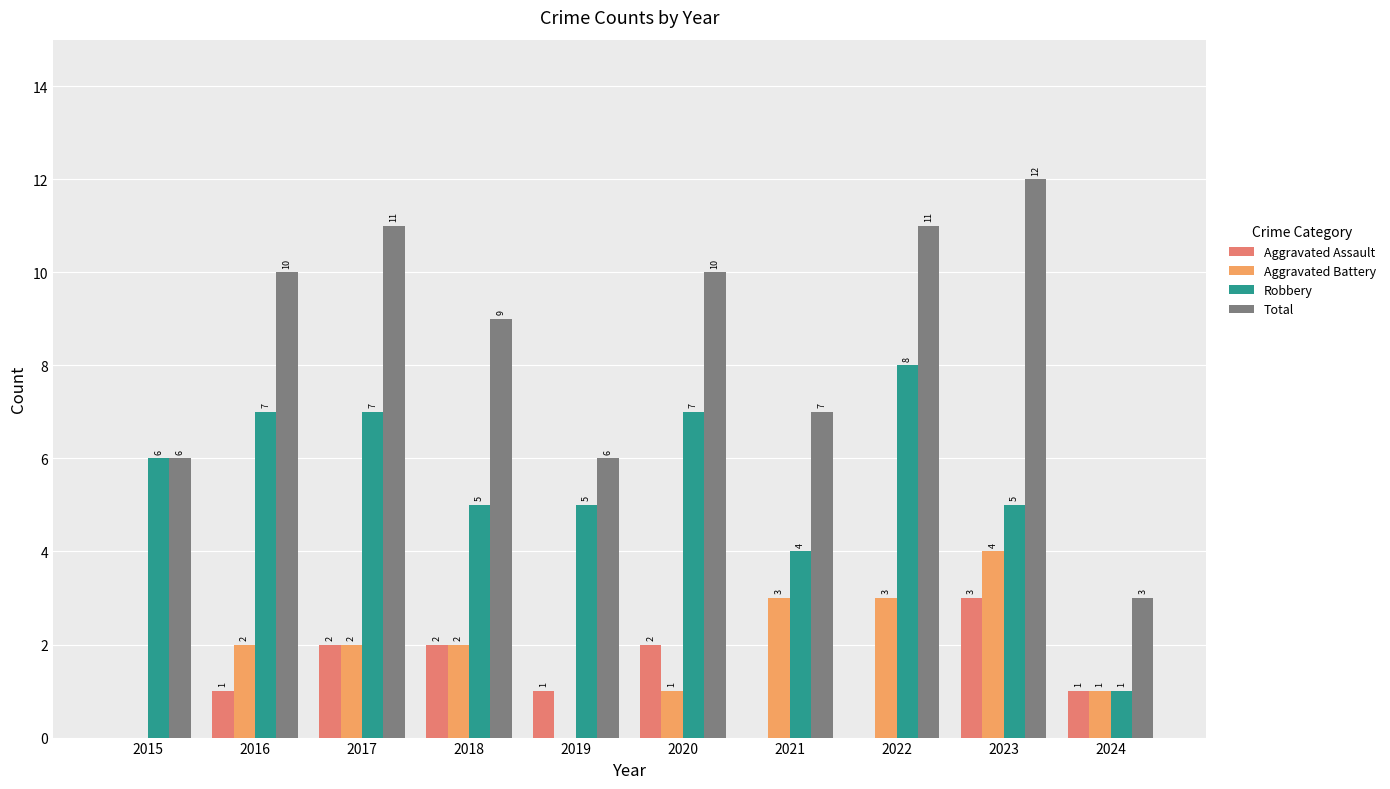

At which label is Robbery closest to 4?

2021